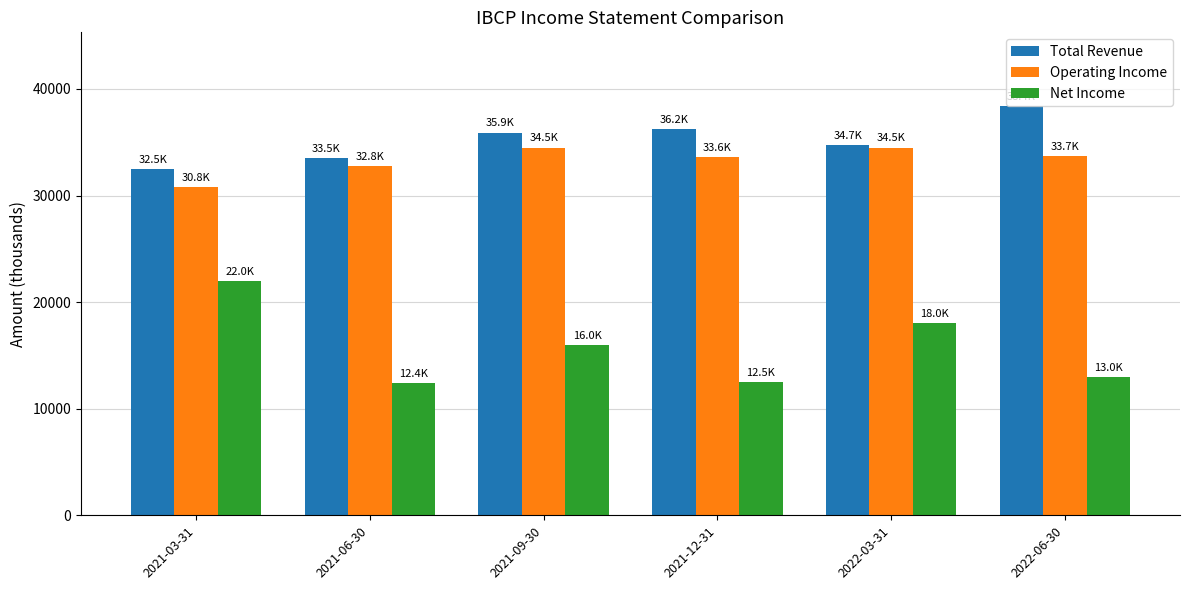

What is the maximum value for Total Revenue?

38400